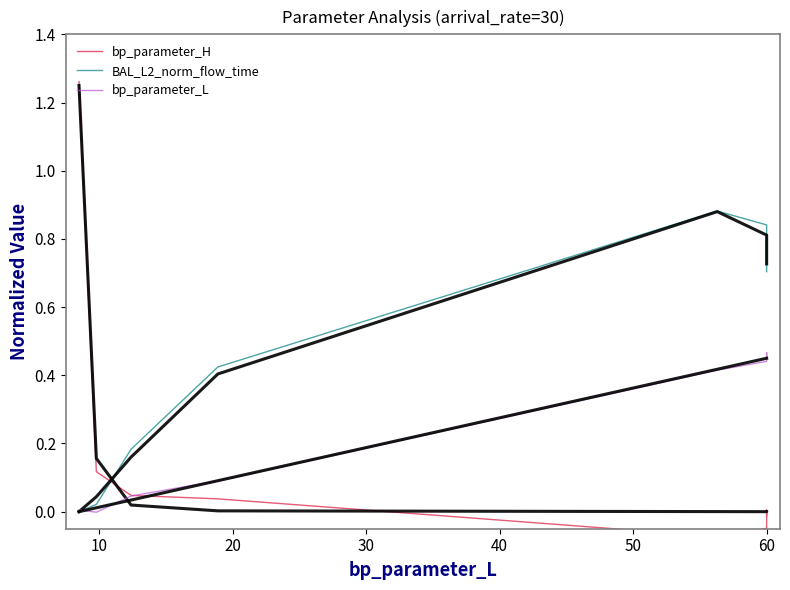

How many values in bp_parameter_L are below zero?

1